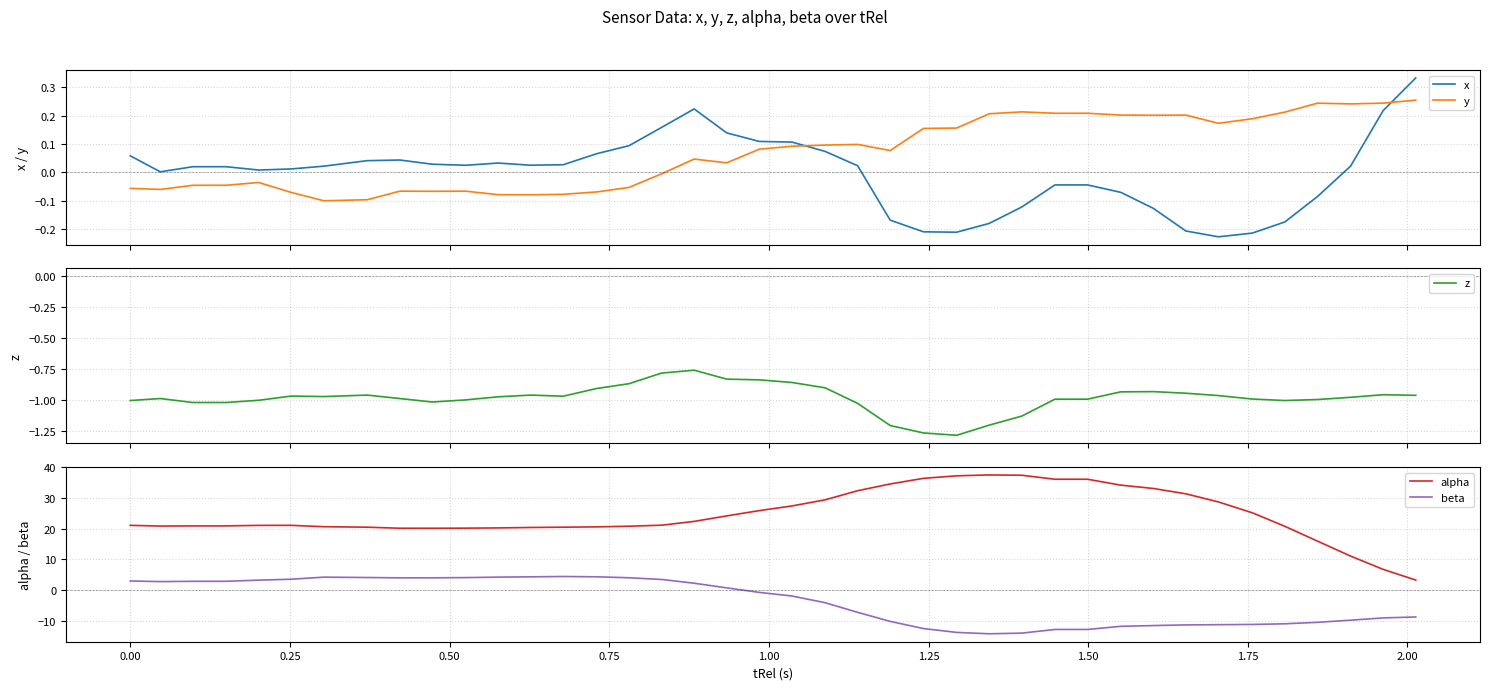

What is the highest value of the beta series?

4.4